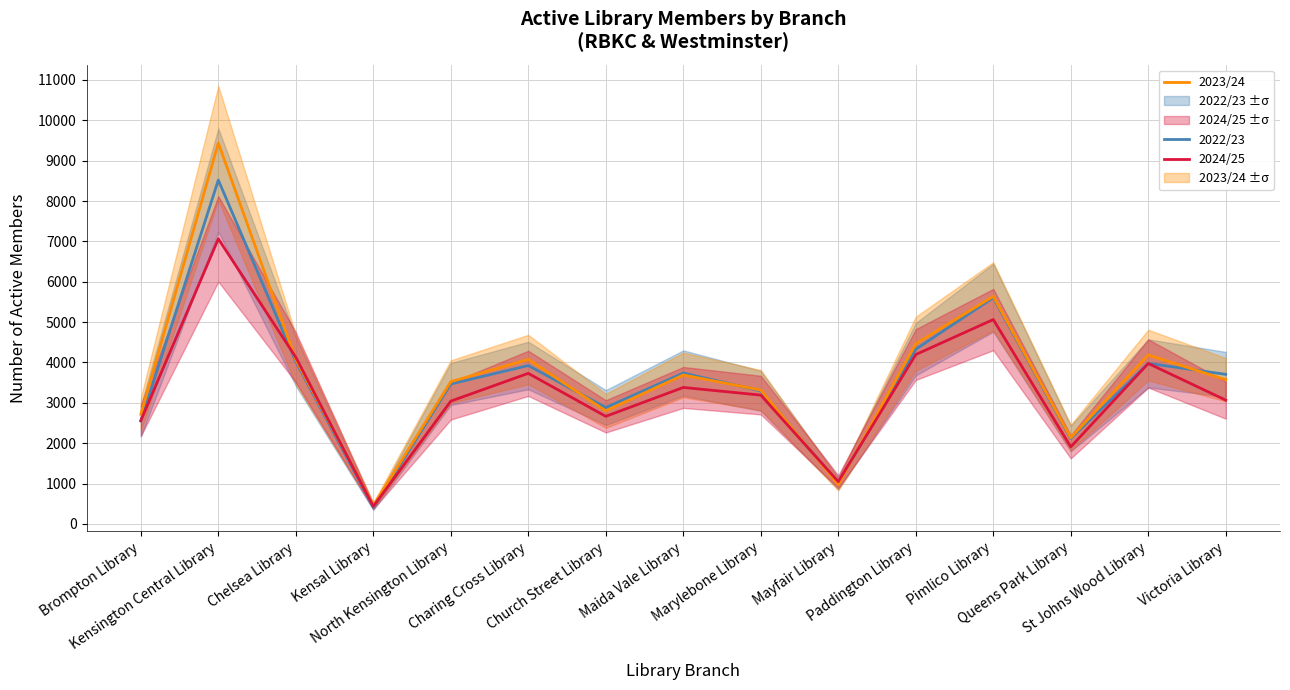

What is the label of the 1st point from the right?

Victoria Library